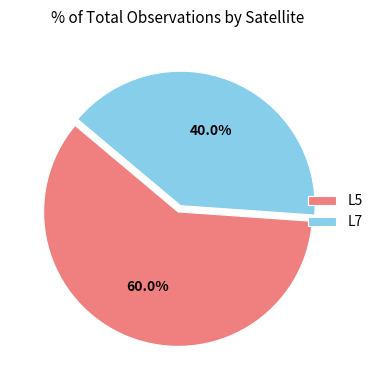

Is there a majority slice in this chart?

Yes